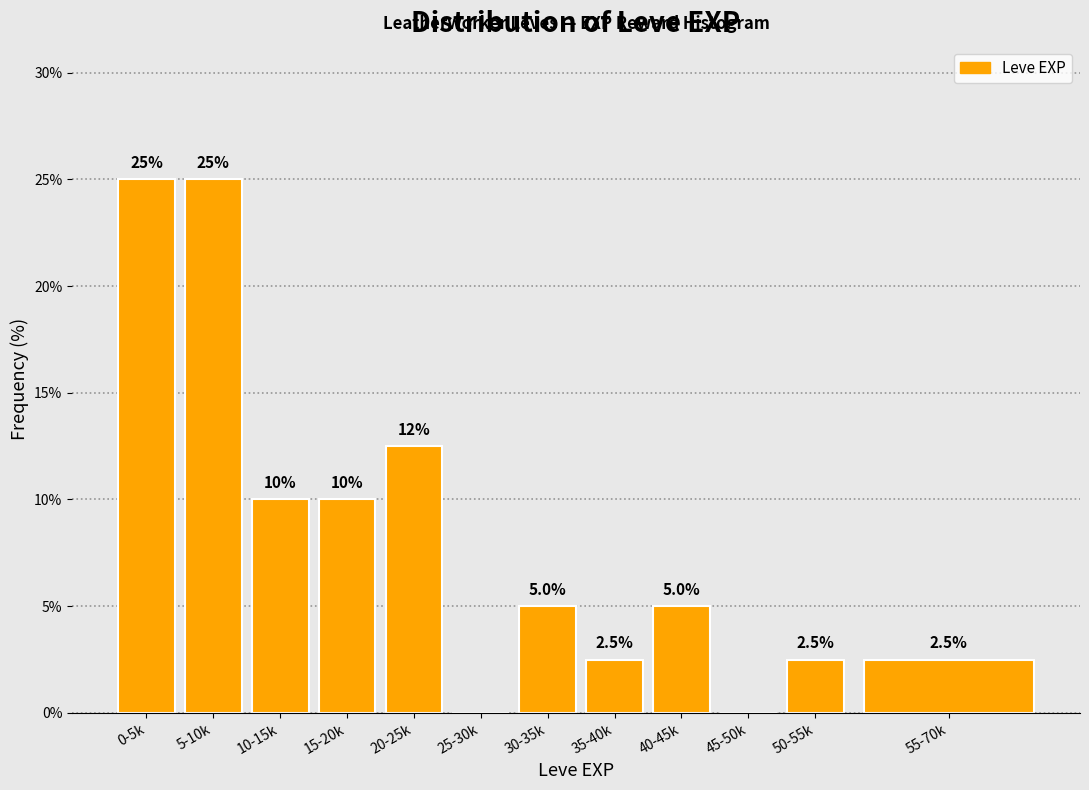

Reading left to right, transcribe all the data shown in this chart.

0-5k=25.0	5-10k=25.0	10-15k=10.0	15-20k=10.0	20-25k=12.5	25-30k=0.0	30-35k=5.0	35-40k=2.5	40-45k=5.0	45-50k=0.0	50-55k=2.5	55-70k=2.5